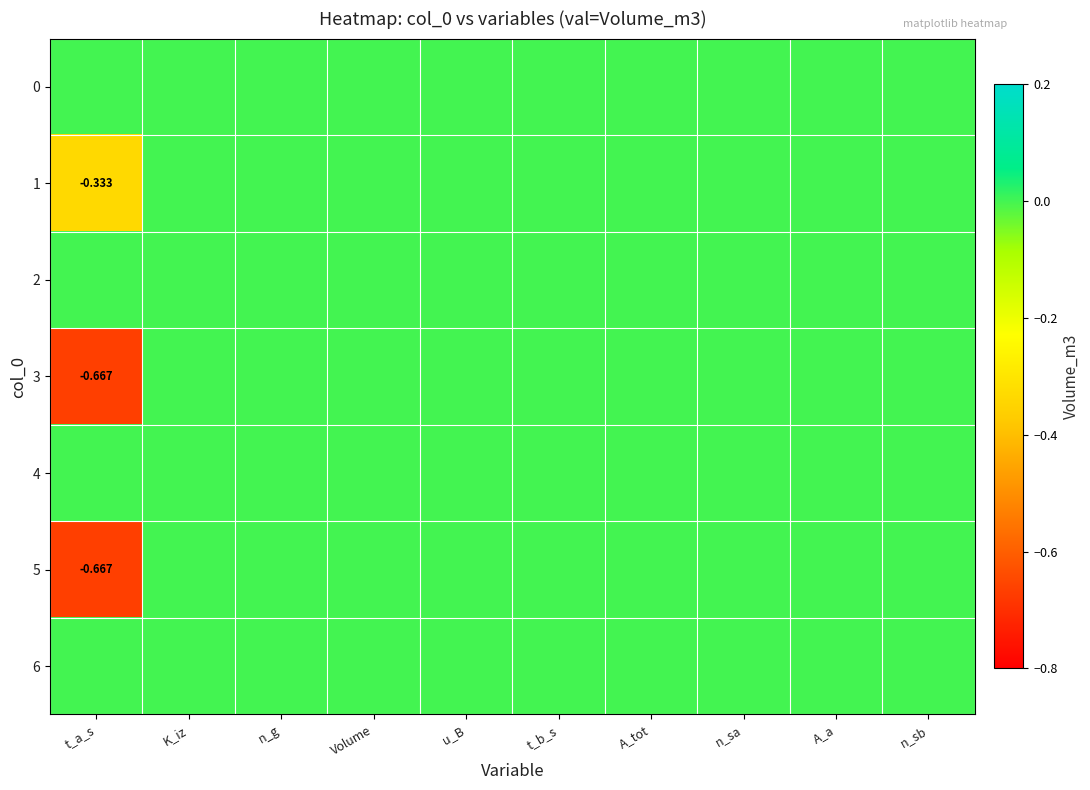

Is the value of 2 at n_sa greater than the value of 6 at A_a?

No